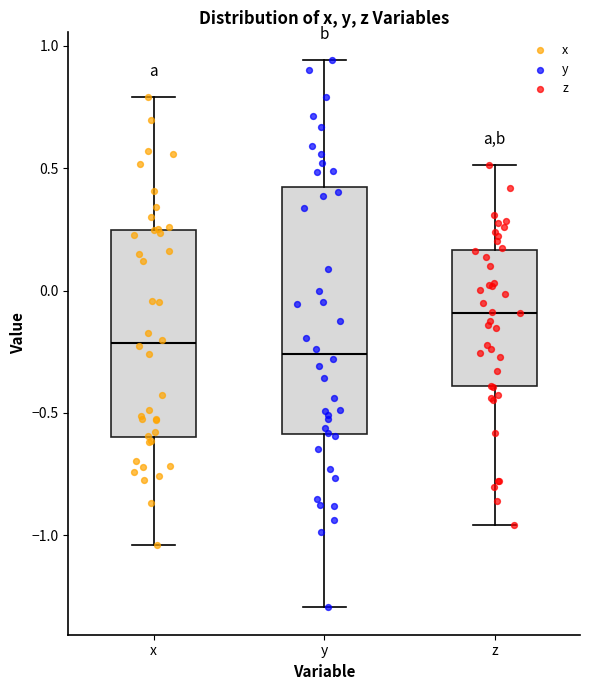

Reading left to right, read every box against the y-axis: the position of its median line, the range the box covers, and the ends of its whiskers. The values are not printed on the chart, so give them approximately, as read against the axis.

x: median -0.20, box -0.60 to 0.25, whiskers -1.05 to 0.80
y: median -0.25, box -0.60 to 0.40, whiskers -1.30 to 0.95
z: median -0.10, box -0.40 to 0.15, whiskers -0.95 to 0.50